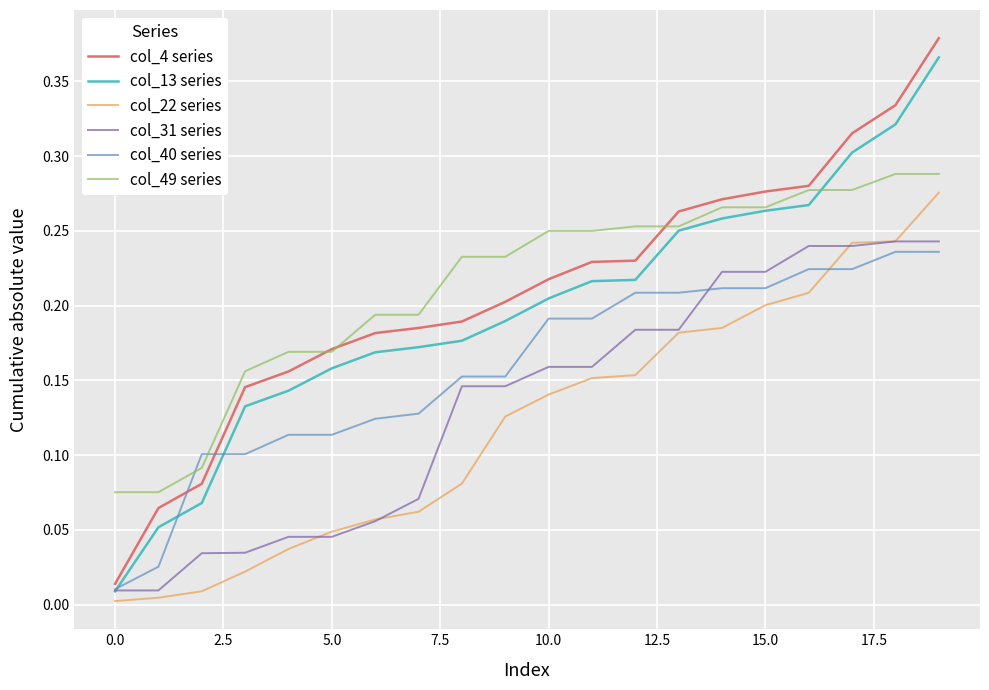

Which series has the widest spread of values?

col_4 series